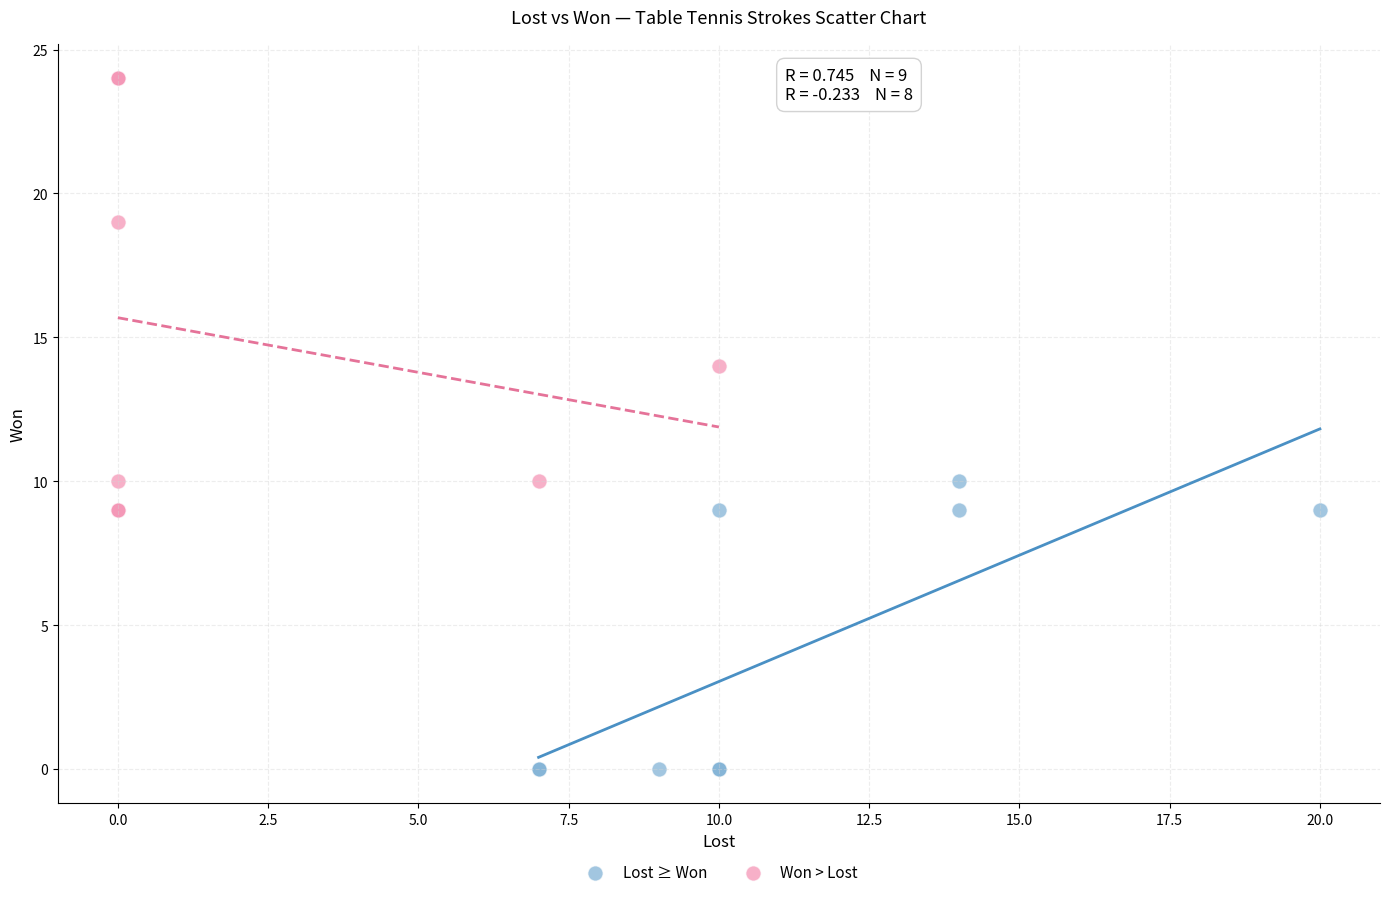

Which series contains the lowest Y value?

Lost ≥ Won